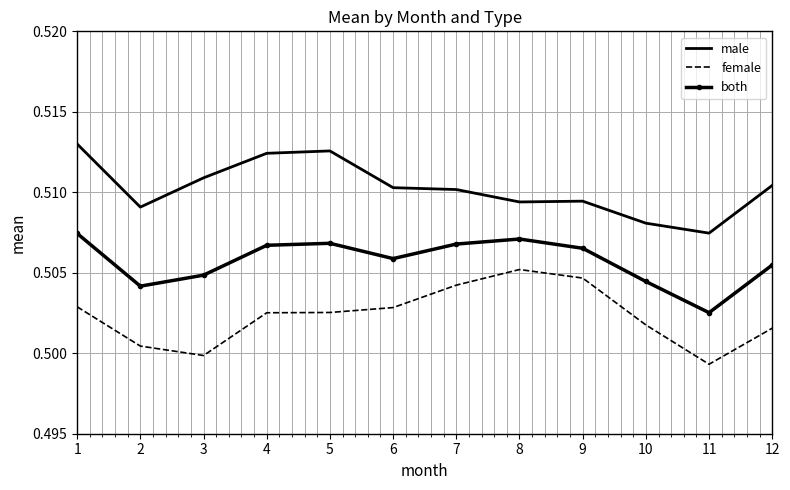

What is the total value across all series at 1?

1.5